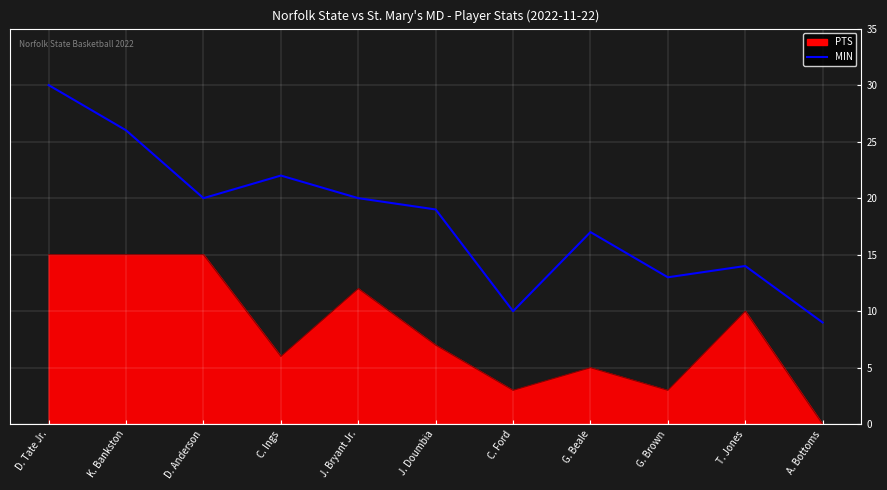

Which series has the largest total across all categories?

MIN